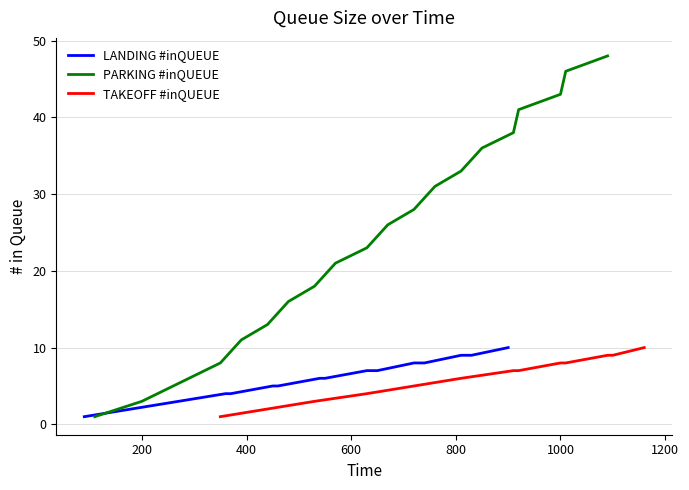

What is the minimum value shown in the chart?

1